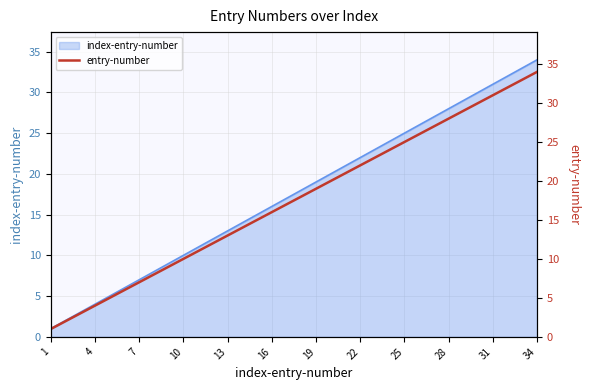

The index-entry-number series shows 28 at 28. True or false?

True